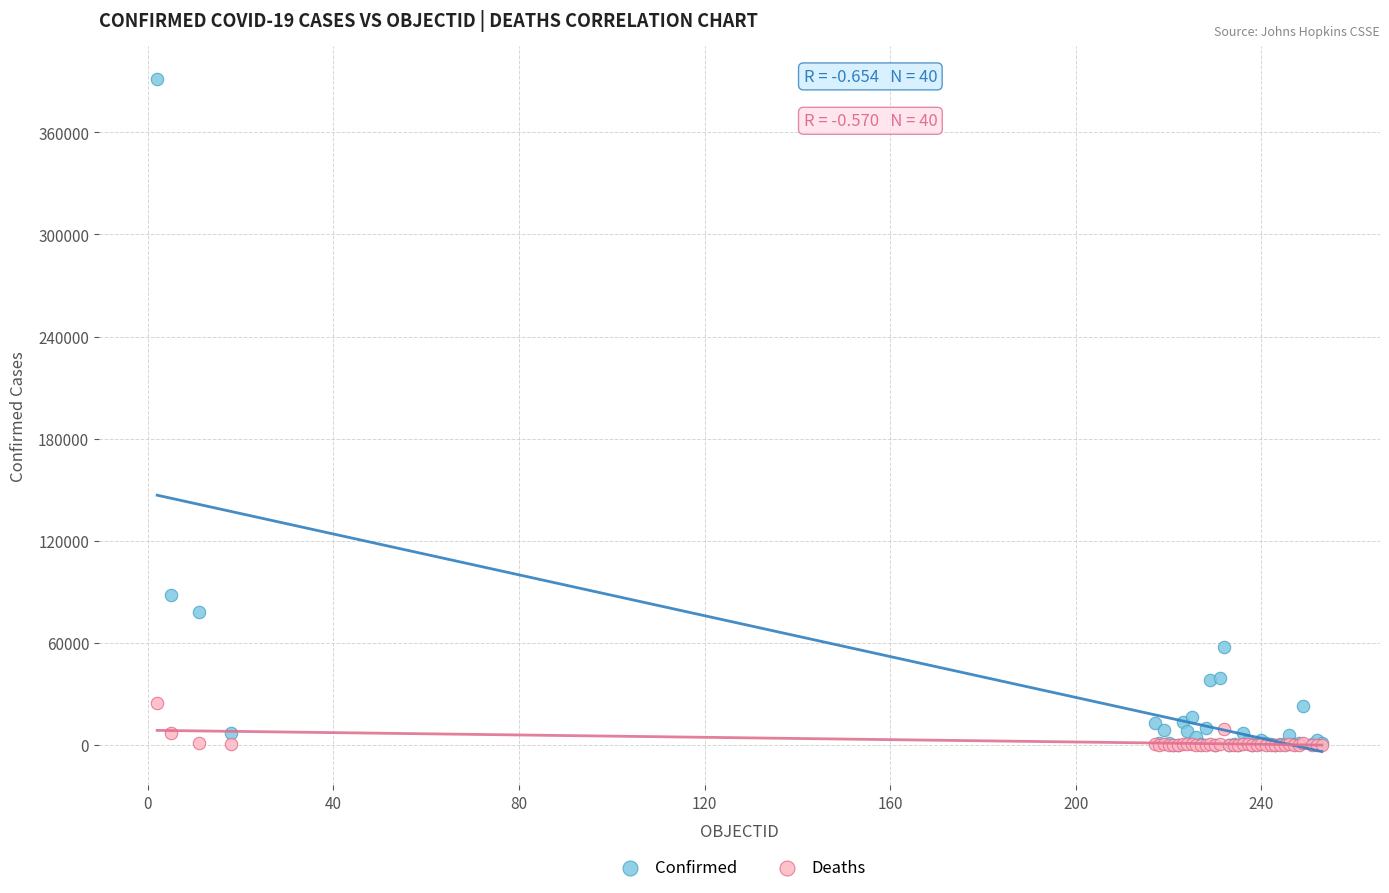

In the Confirmed series, what Y value is closest to 195620?

88093